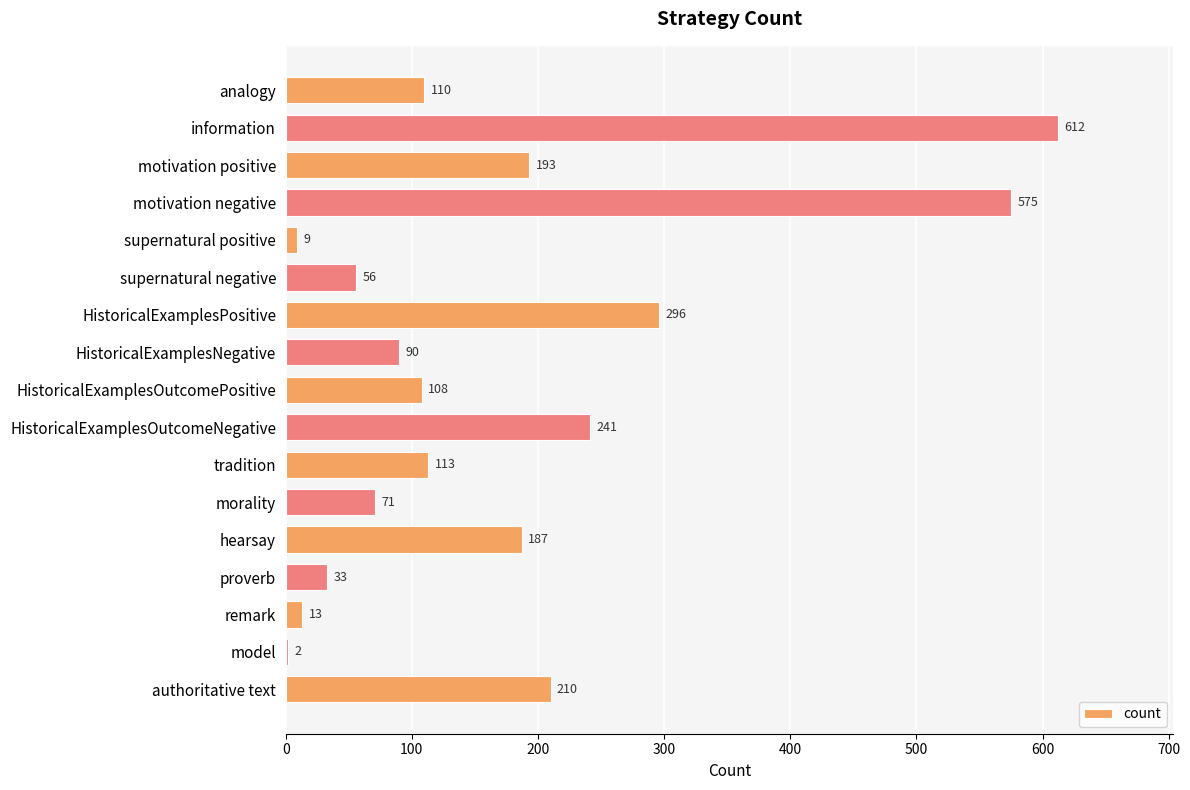

Reading bottom to top, extract all data points from this chart.

authoritative text=210	model=2	remark=13	proverb=33	hearsay=187	morality=71	tradition=113	HistoricalExamplesOutcomeNegative=241	HistoricalExamplesOutcomePositive=108	HistoricalExamplesNegative=90	HistoricalExamplesPositive=296	supernatural negative=56	supernatural positive=9	motivation negative=575	motivation positive=193	information=612	analogy=110